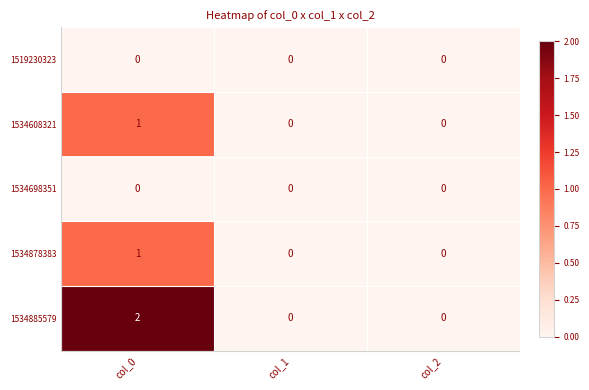

Which series has the largest range (max minus min)?

1534885579